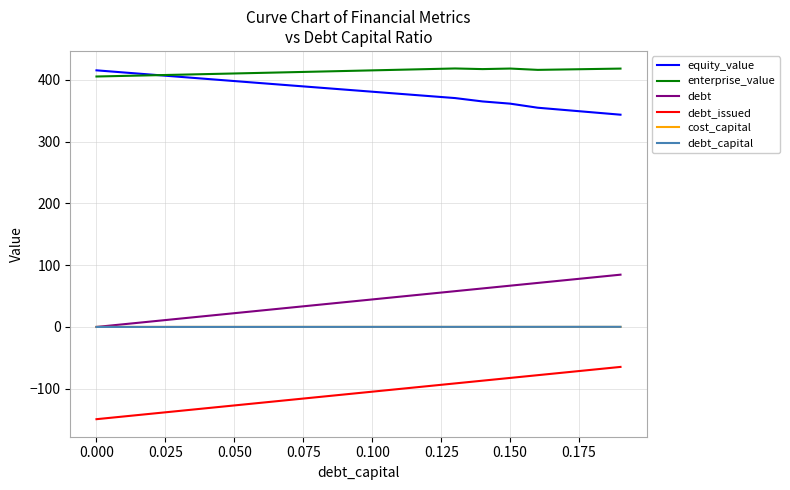

What is the greatest value displayed?

418.4